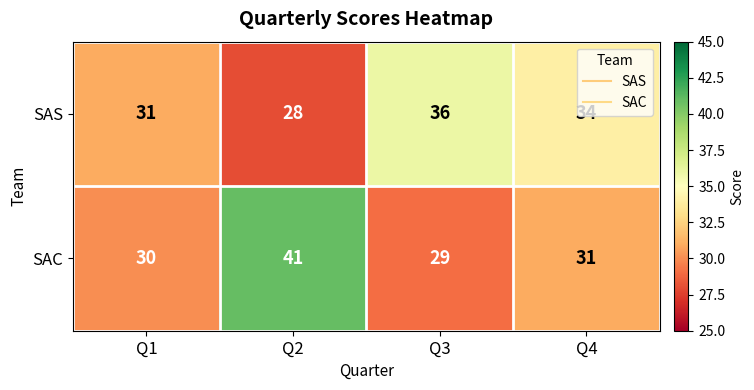

What is the difference between the second highest and minimum values in the SAS series?

6